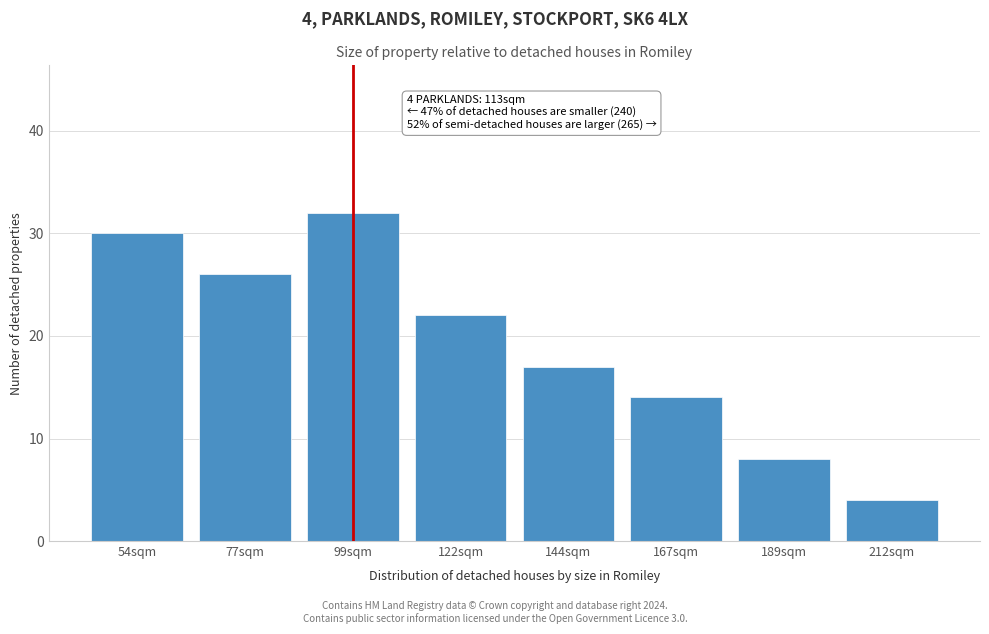

Reading right to left, transcribe all the data shown in this chart.

4	8	14	17	22	32	26	30